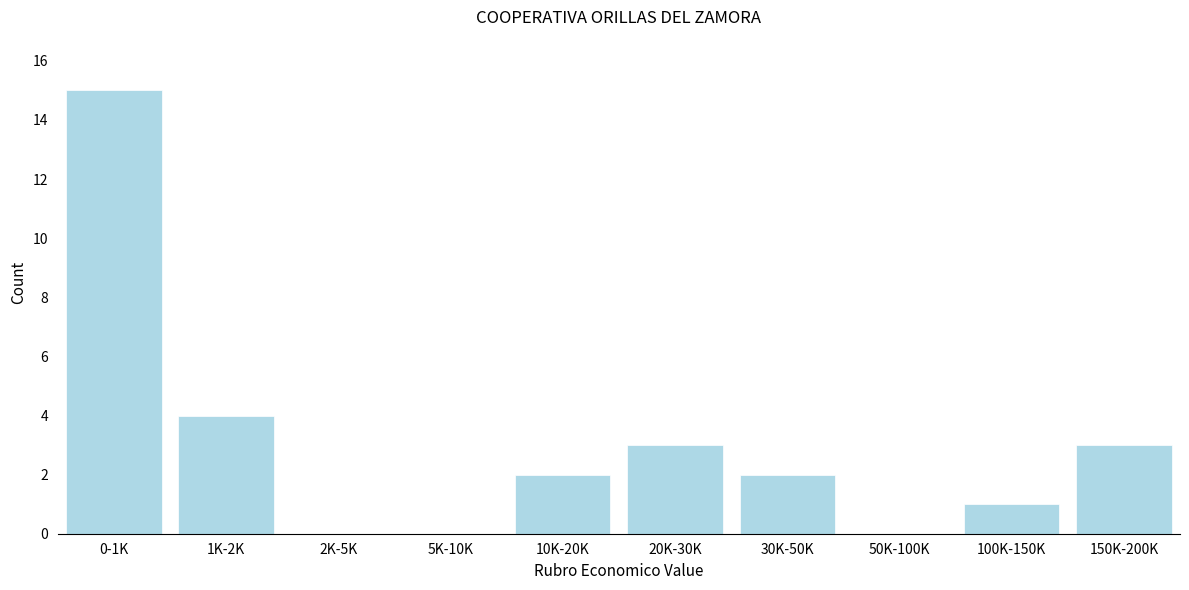

Reading left to right, what are all the values shown in this chart?

0-1K=15	1K-2K=4	2K-5K=0	5K-10K=0	10K-20K=2	20K-30K=3	30K-50K=2	50K-100K=0	100K-150K=1	150K-200K=3